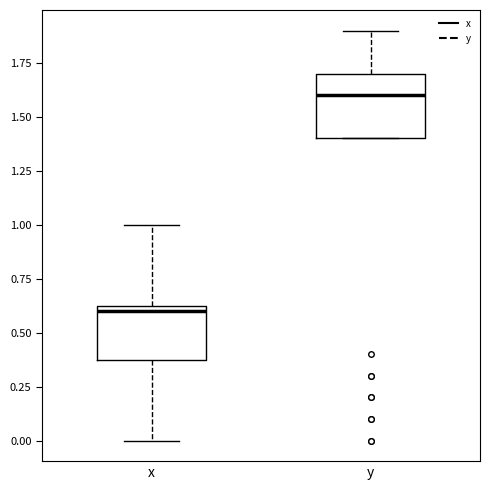

Which box's median line is the lowest?

x